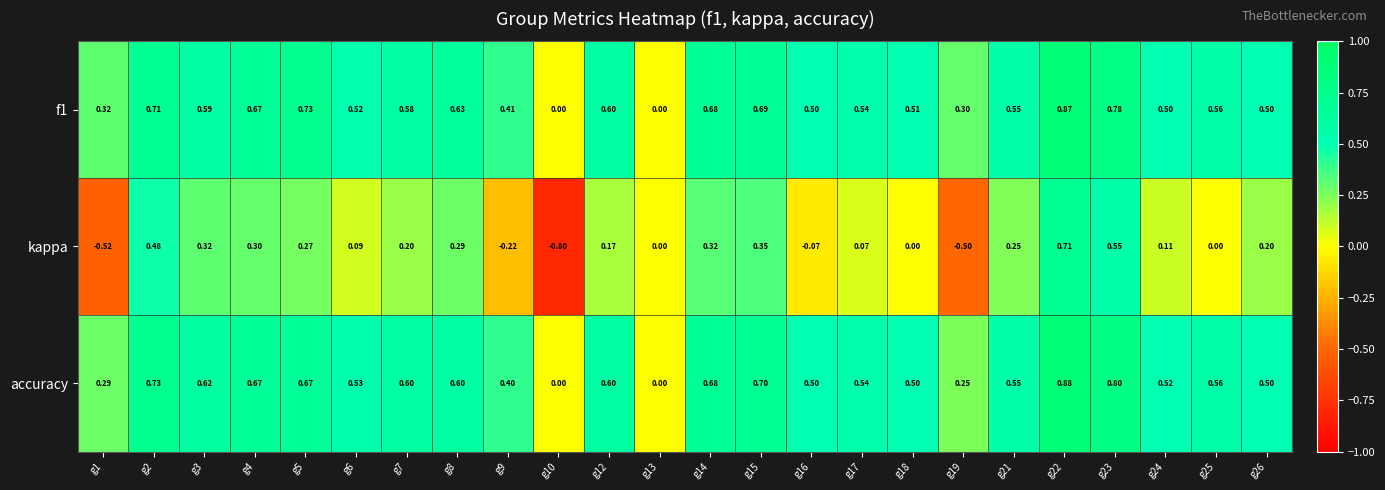

Which category has the lowest value across all series?

g10